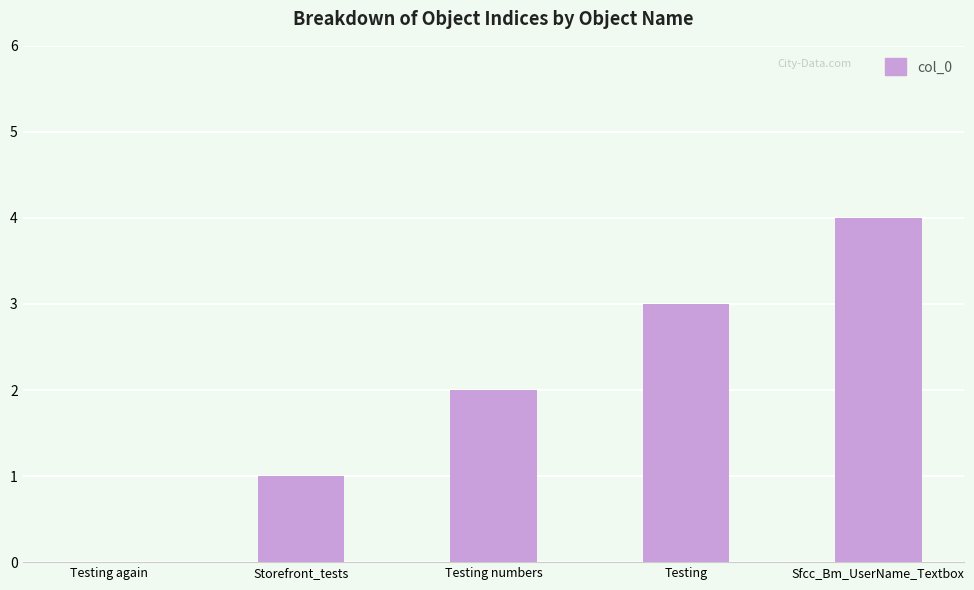

Reading left to right, list all the values displayed in this chart.

0	1	2	3	4